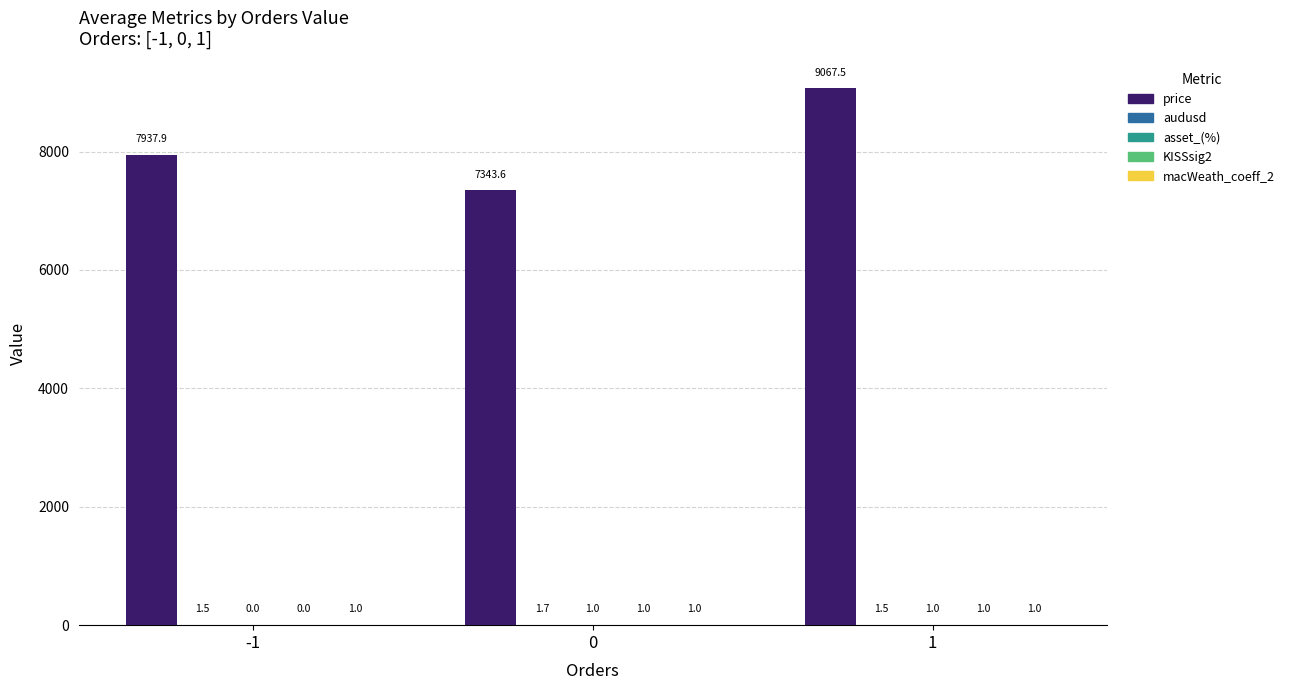

Is it true that price equals 9067.5 at 1?

True